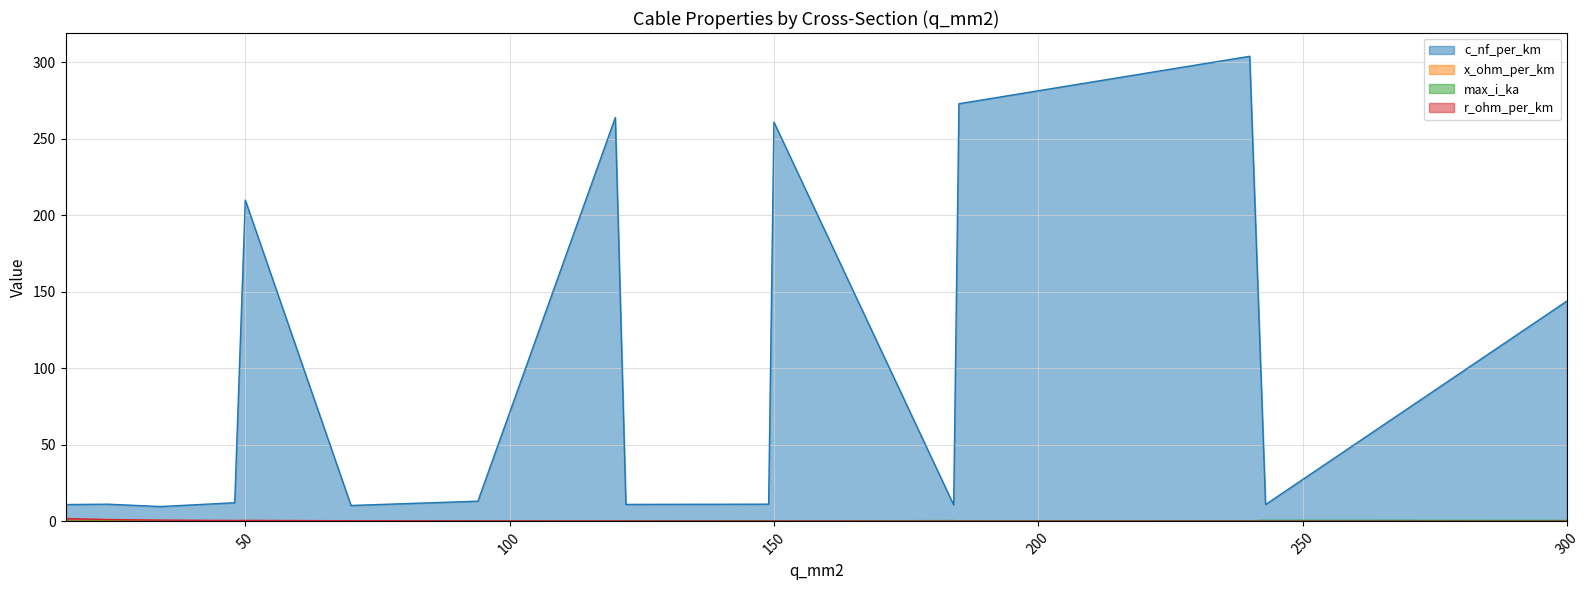

What is the difference between the maximum and minimum values in the max_i_ka series?

0.5